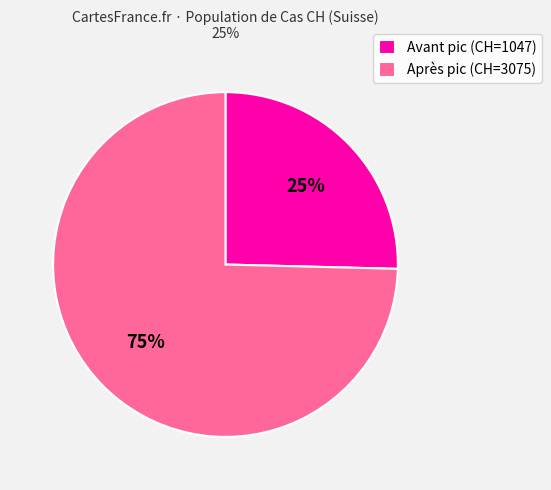

Which category has the biggest portion of the pie?

Après pic (CH=3075)